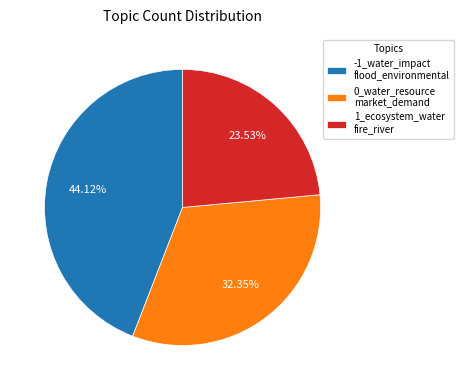

Rank the categories by value from lowest to highest.

1_ecosystem_water fire_river, 0_water_resource market_demand, -1_water_impact flood_environmental